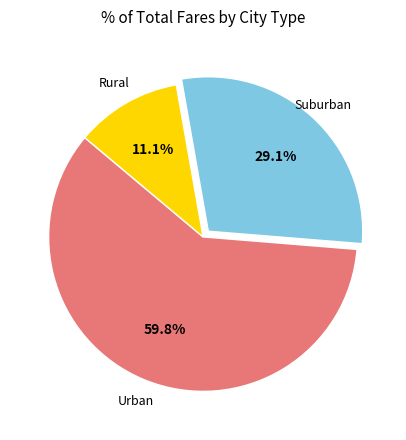

Does any single category account for the majority?

Yes